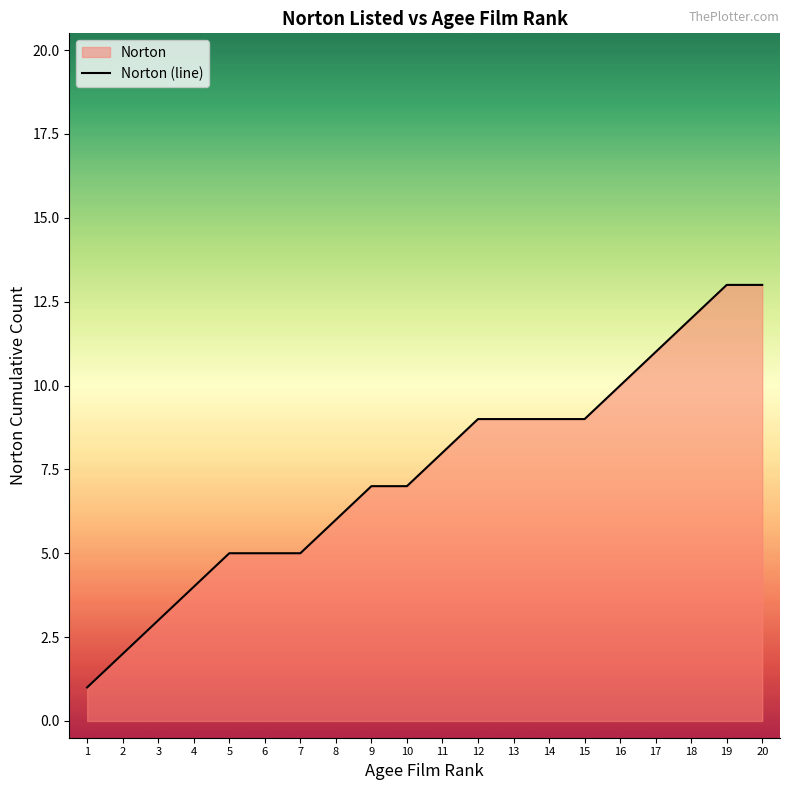

What is the greatest value displayed?

13